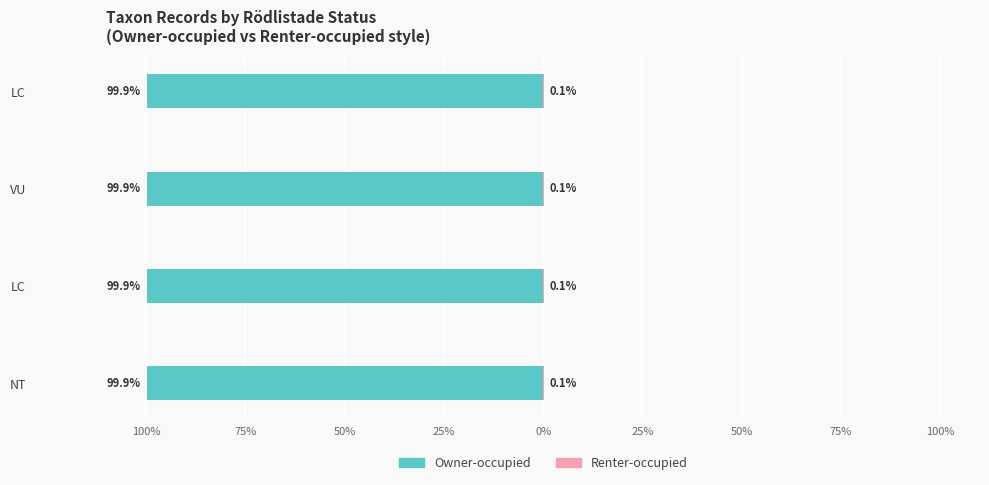

What are all the series names shown in the legend?

Owner-occupied, Renter-occupied